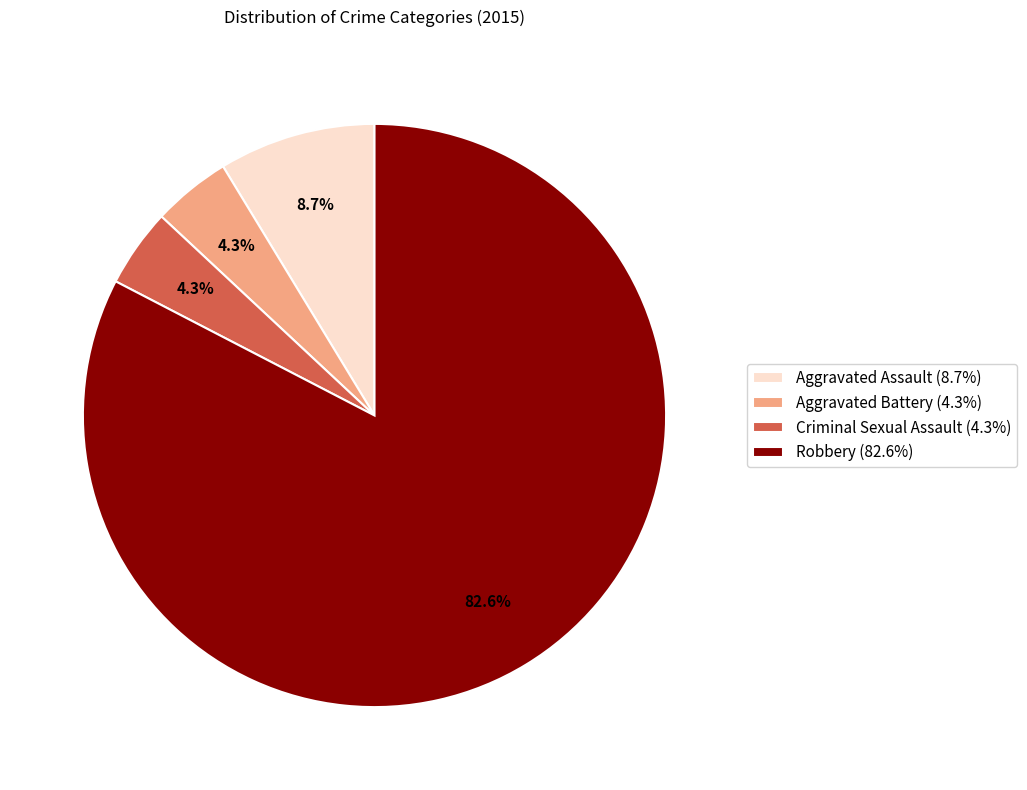

Which slice is the largest?

Robbery